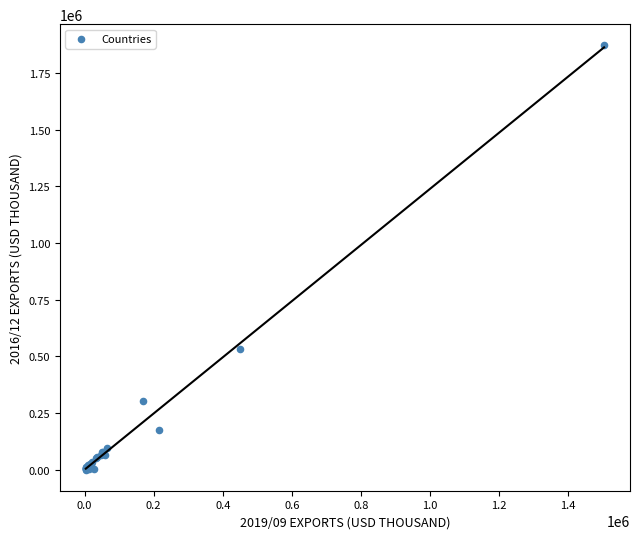

What Y value in the scatter plot is closest to 936069?

533646.1